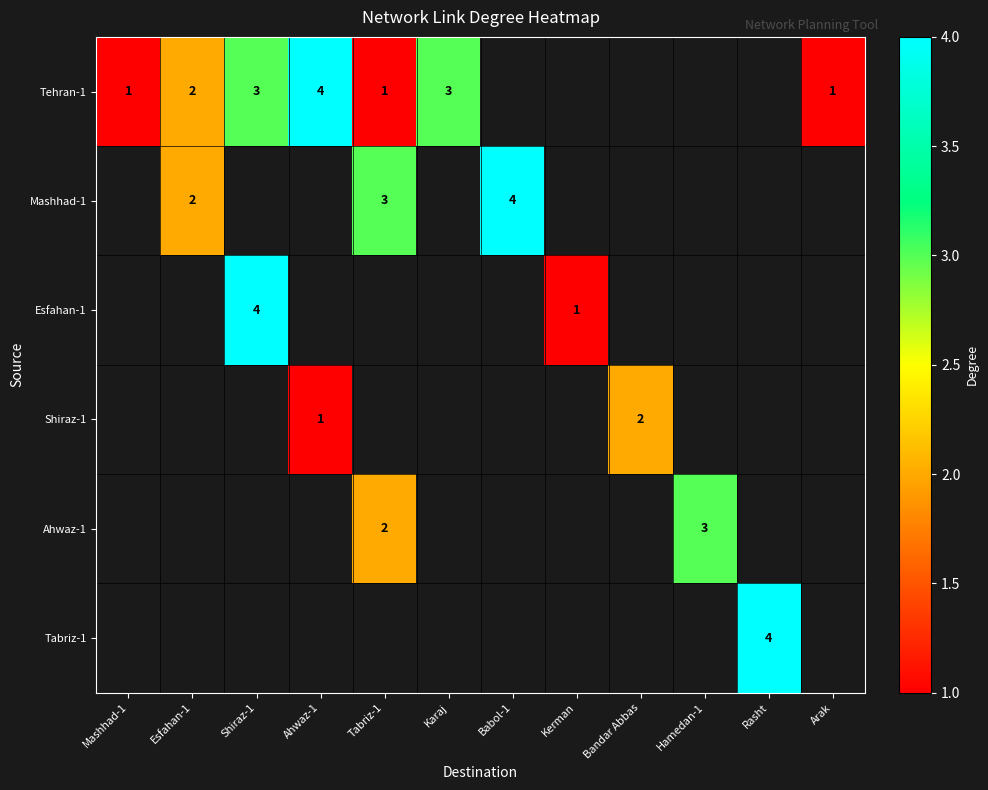

The value of Mashhad-1 at Tabriz-1 is 1. True or false?

False